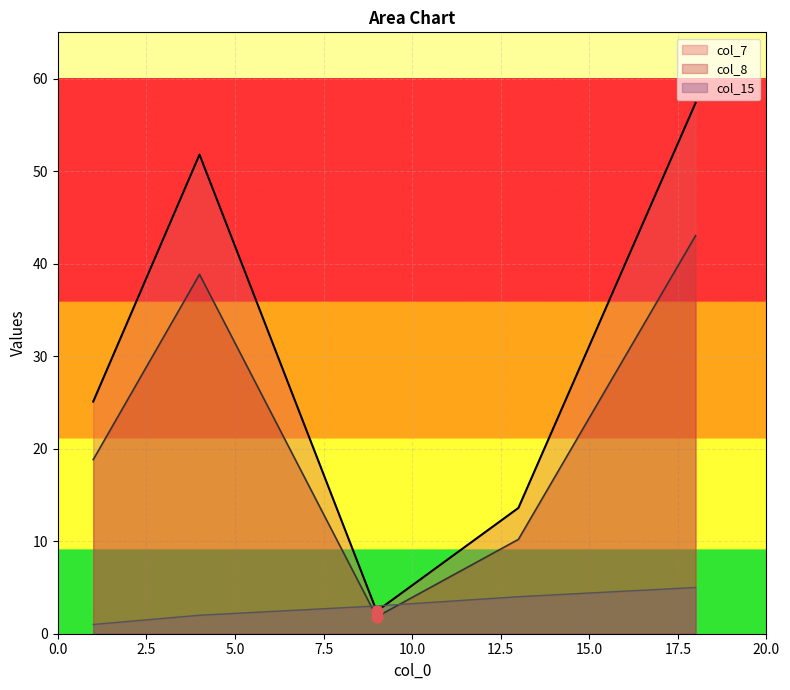

Which series reaches the minimum Y coordinate?

col_15